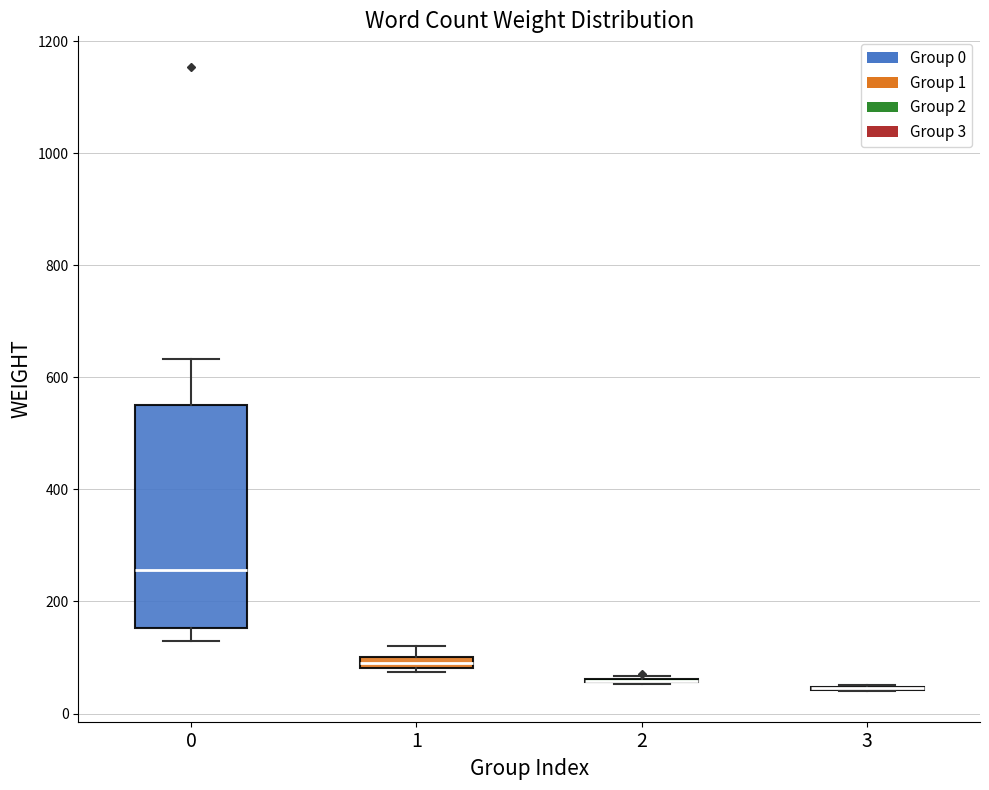

Comparing the boxes themselves (not the whiskers), which one is the tallest?

0